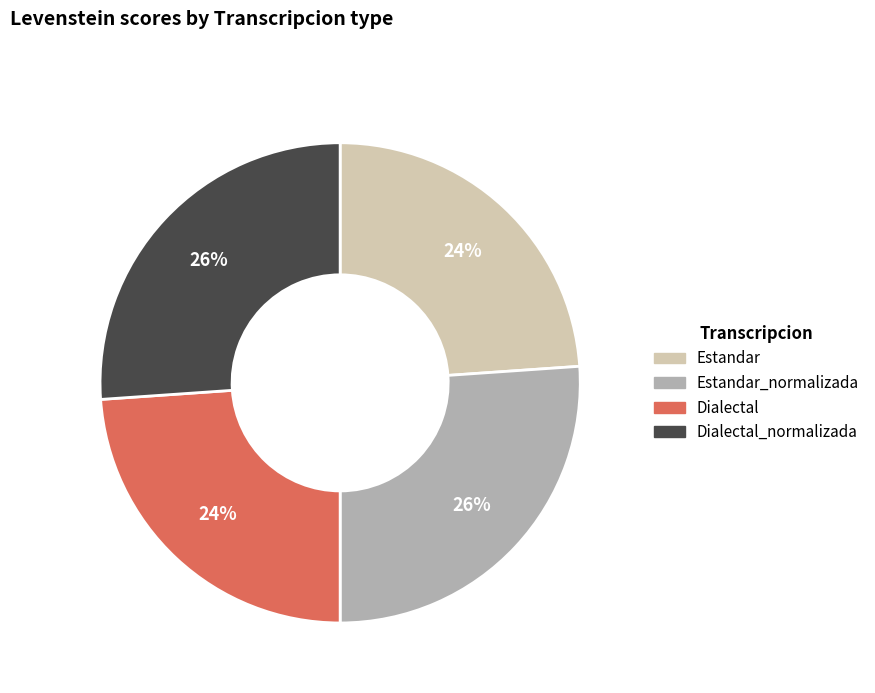

To the nearest percent, what is the average slice percentage?

25%